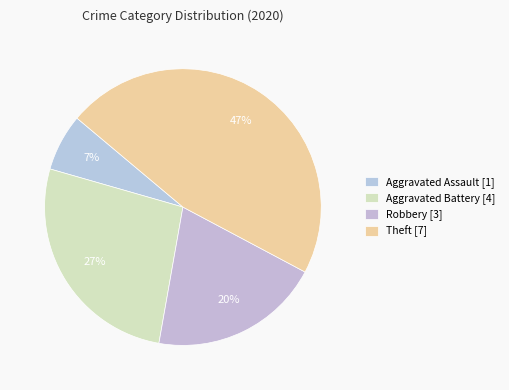

To the nearest percent, what is the difference between the largest and smallest slice percentages?

40%